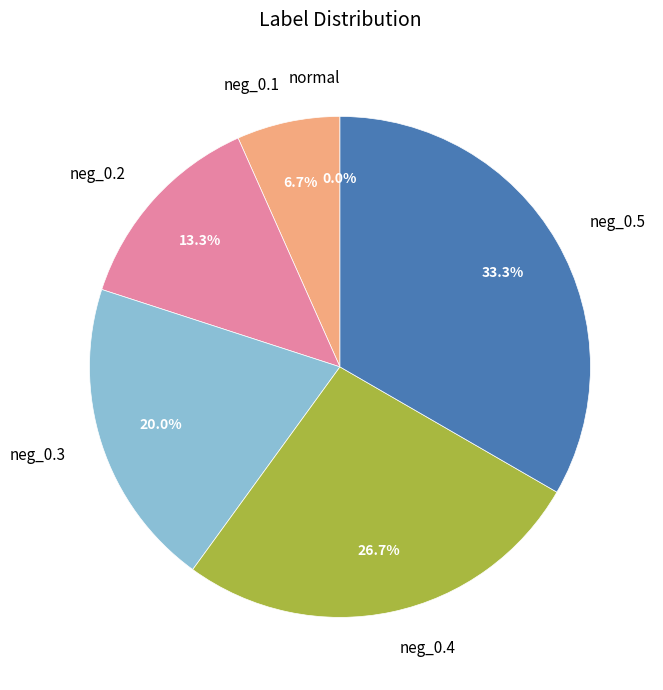

What is the total percentage of normal and neg_0.2?

13.3%